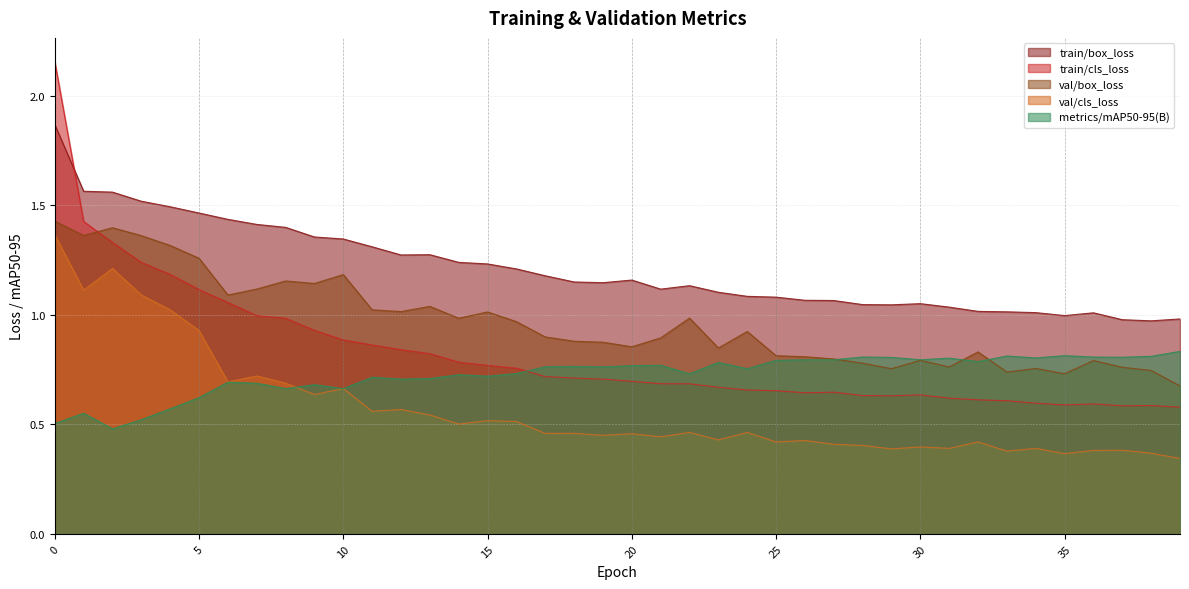

What is the lowest value of the train/cls_loss series?

0.6